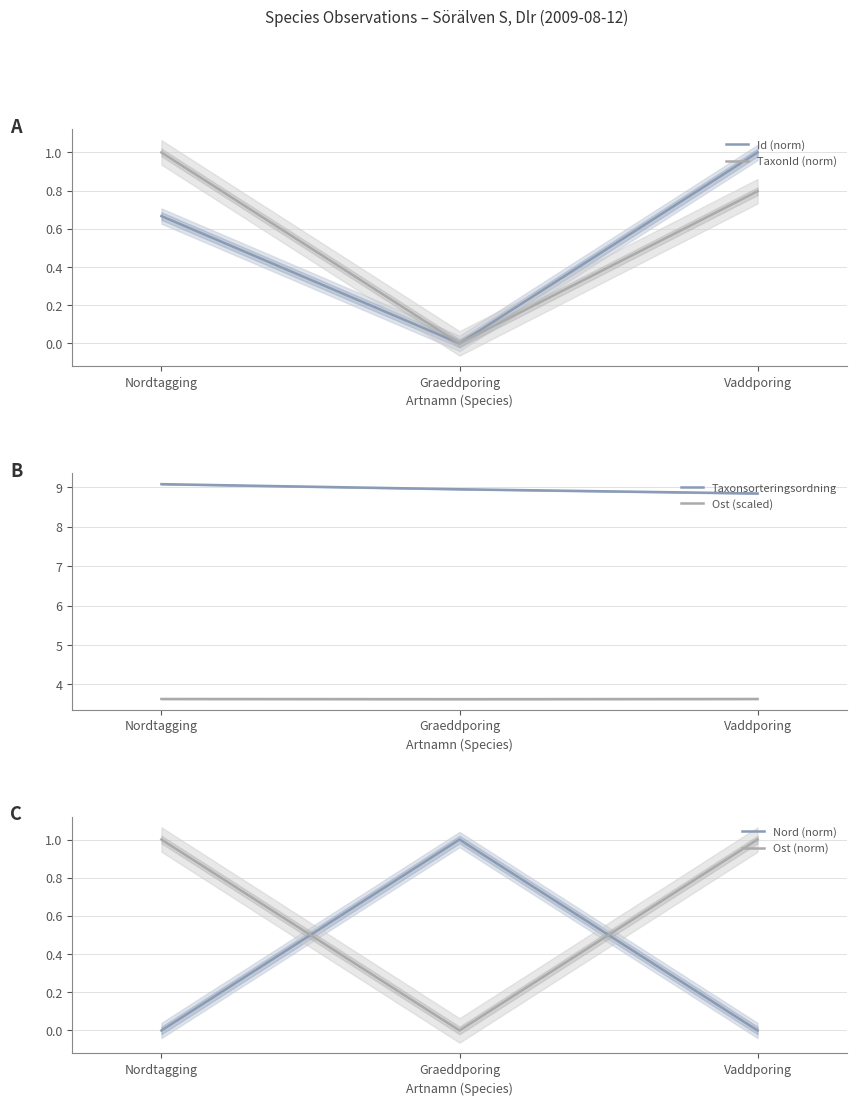

Which series changed the most between Graeddporing and Vaddporing?

Id (norm)